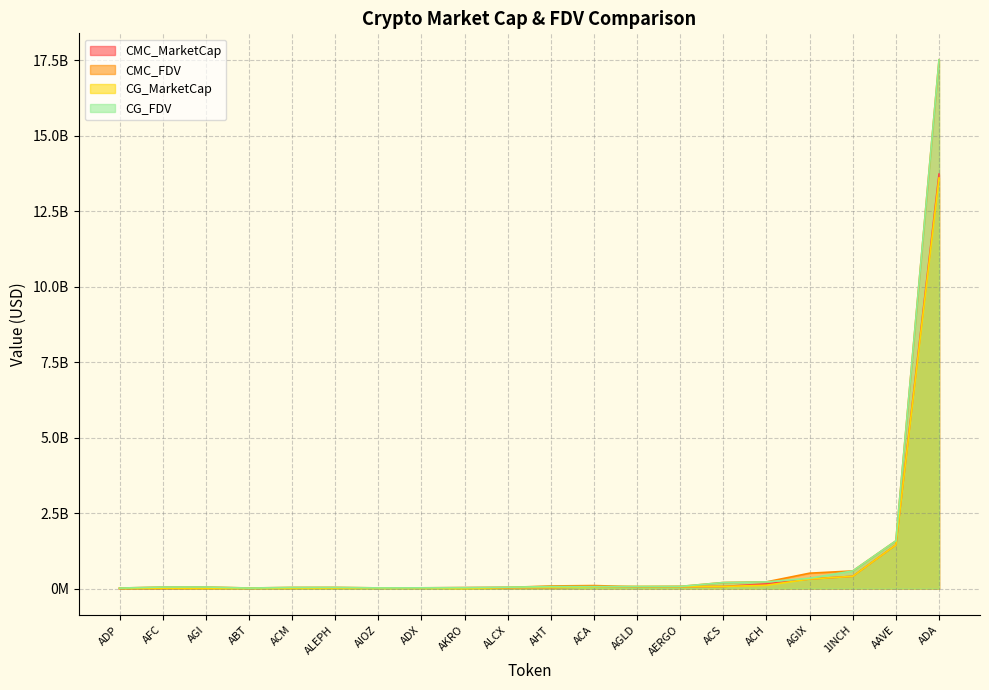

What are all the series names shown in the legend?

CMC_MarketCap, CMC_FDV, CG_MarketCap, CG_FDV